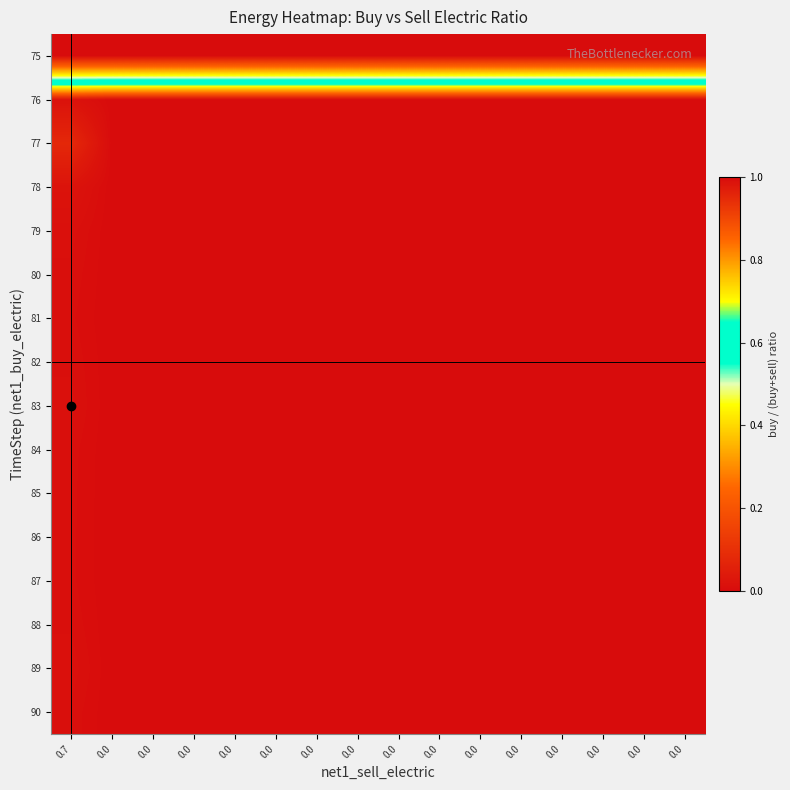

Reading left to right, list all the values displayed in this chart.

75: 0.7=0.0	0.0=0.0	0.0=0.0	0.0=0.0	0.0=0.0	0.0=0.0	0.0=0.0	0.0=0.0	0.0=0.0	0.0=0.0	0.0=0.0	0.0=0.0	0.0=0.0	0.0=0.0	0.0=0.0	0.0=0.0
76: 0.7=1.0	0.0=1.0	0.0=1.0	0.0=1.0	0.0=1.0	0.0=1.0	0.0=1.0	0.0=1.0	0.0=1.0	0.0=1.0	0.0=1.0	0.0=1.0	0.0=1.0	0.0=1.0	0.0=1.0	0.0=1.0
77: 0.7=1.0	0.0=1.0	0.0=1.0	0.0=1.0	0.0=1.0	0.0=1.0	0.0=1.0	0.0=1.0	0.0=1.0	0.0=1.0	0.0=1.0	0.0=1.0	0.0=1.0	0.0=1.0	0.0=1.0	0.0=1.0
78: 0.7=1.0	0.0=1.0	0.0=1.0	0.0=1.0	0.0=1.0	0.0=1.0	0.0=1.0	0.0=1.0	0.0=1.0	0.0=1.0	0.0=1.0	0.0=1.0	0.0=1.0	0.0=1.0	0.0=1.0	0.0=1.0
79: 0.7=1.0	0.0=1.0	0.0=1.0	0.0=1.0	0.0=1.0	0.0=1.0	0.0=1.0	0.0=1.0	0.0=1.0	0.0=1.0	0.0=1.0	0.0=1.0	0.0=1.0	0.0=1.0	0.0=1.0	0.0=1.0
80: 0.7=1.0	0.0=1.0	0.0=1.0	0.0=1.0	0.0=1.0	0.0=1.0	0.0=1.0	0.0=1.0	0.0=1.0	0.0=1.0	0.0=1.0	0.0=1.0	0.0=1.0	0.0=1.0	0.0=1.0	0.0=1.0
81: 0.7=1.0	0.0=1.0	0.0=1.0	0.0=1.0	0.0=1.0	0.0=1.0	0.0=1.0	0.0=1.0	0.0=1.0	0.0=1.0	0.0=1.0	0.0=1.0	0.0=1.0	0.0=1.0	0.0=1.0	0.0=1.0
82: 0.7=1.0	0.0=1.0	0.0=1.0	0.0=1.0	0.0=1.0	0.0=1.0	0.0=1.0	0.0=1.0	0.0=1.0	0.0=1.0	0.0=1.0	0.0=1.0	0.0=1.0	0.0=1.0	0.0=1.0	0.0=1.0
83: 0.7=1.0	0.0=1.0	0.0=1.0	0.0=1.0	0.0=1.0	0.0=1.0	0.0=1.0	0.0=1.0	0.0=1.0	0.0=1.0	0.0=1.0	0.0=1.0	0.0=1.0	0.0=1.0	0.0=1.0	0.0=1.0
84: 0.7=1.0	0.0=1.0	0.0=1.0	0.0=1.0	0.0=1.0	0.0=1.0	0.0=1.0	0.0=1.0	0.0=1.0	0.0=1.0	0.0=1.0	0.0=1.0	0.0=1.0	0.0=1.0	0.0=1.0	0.0=1.0
85: 0.7=1.0	0.0=1.0	0.0=1.0	0.0=1.0	0.0=1.0	0.0=1.0	0.0=1.0	0.0=1.0	0.0=1.0	0.0=1.0	0.0=1.0	0.0=1.0	0.0=1.0	0.0=1.0	0.0=1.0	0.0=1.0
86: 0.7=1.0	0.0=1.0	0.0=1.0	0.0=1.0	0.0=1.0	0.0=1.0	0.0=1.0	0.0=1.0	0.0=1.0	0.0=1.0	0.0=1.0	0.0=1.0	0.0=1.0	0.0=1.0	0.0=1.0	0.0=1.0
87: 0.7=1.0	0.0=1.0	0.0=1.0	0.0=1.0	0.0=1.0	0.0=1.0	0.0=1.0	0.0=1.0	0.0=1.0	0.0=1.0	0.0=1.0	0.0=1.0	0.0=1.0	0.0=1.0	0.0=1.0	0.0=1.0
88: 0.7=1.0	0.0=1.0	0.0=1.0	0.0=1.0	0.0=1.0	0.0=1.0	0.0=1.0	0.0=1.0	0.0=1.0	0.0=1.0	0.0=1.0	0.0=1.0	0.0=1.0	0.0=1.0	0.0=1.0	0.0=1.0
89: 0.7=1.0	0.0=1.0	0.0=1.0	0.0=1.0	0.0=1.0	0.0=1.0	0.0=1.0	0.0=1.0	0.0=1.0	0.0=1.0	0.0=1.0	0.0=1.0	0.0=1.0	0.0=1.0	0.0=1.0	0.0=1.0
90: 0.7=1.0	0.0=1.0	0.0=1.0	0.0=1.0	0.0=1.0	0.0=1.0	0.0=1.0	0.0=1.0	0.0=1.0	0.0=1.0	0.0=1.0	0.0=1.0	0.0=1.0	0.0=1.0	0.0=1.0	0.0=1.0